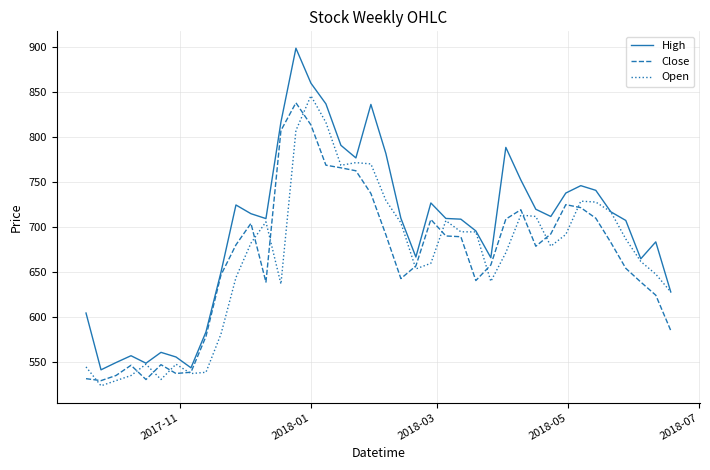

Which series has the widest spread of values?

High